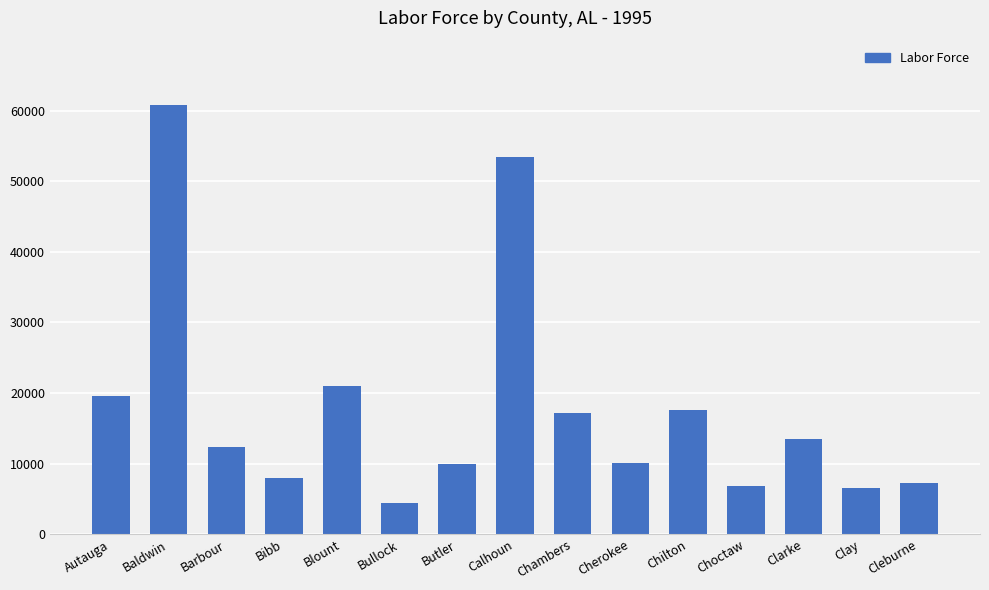

How many data points does each series have?

15